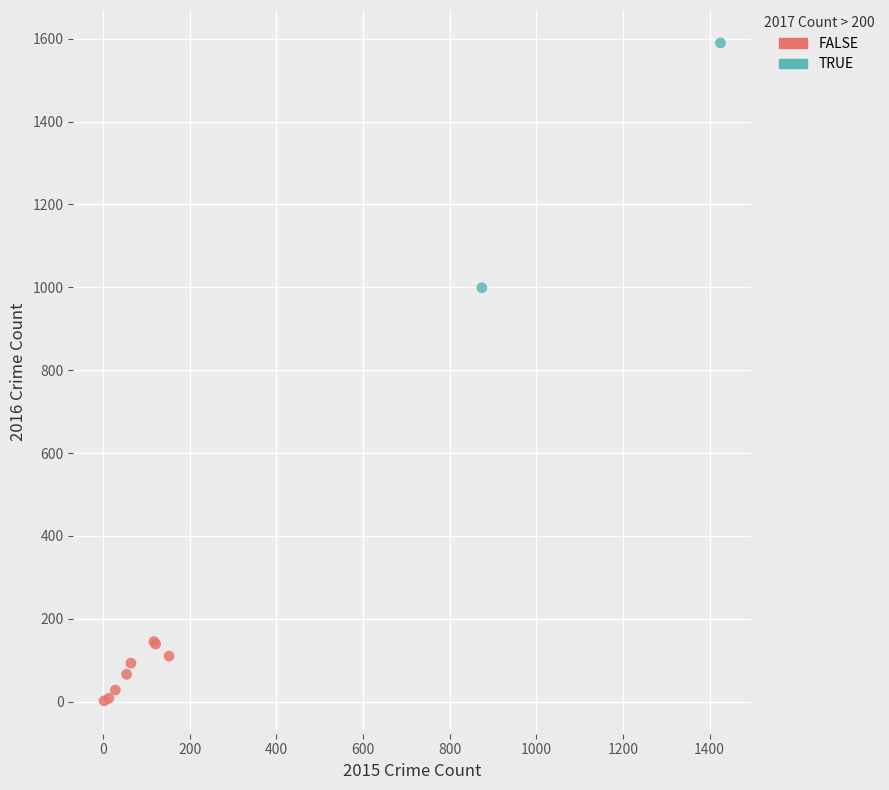

Which series contains the lowest Y value?

FALSE